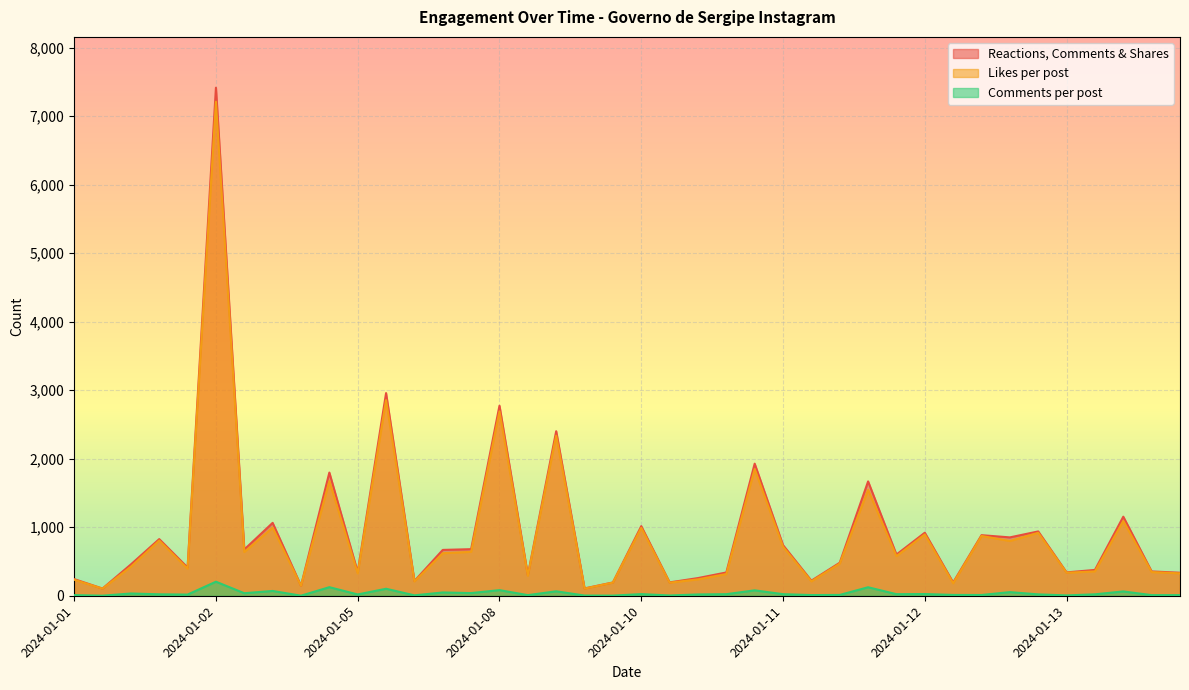

Which series has the widest spread of values?

Reactions, Comments & Shares